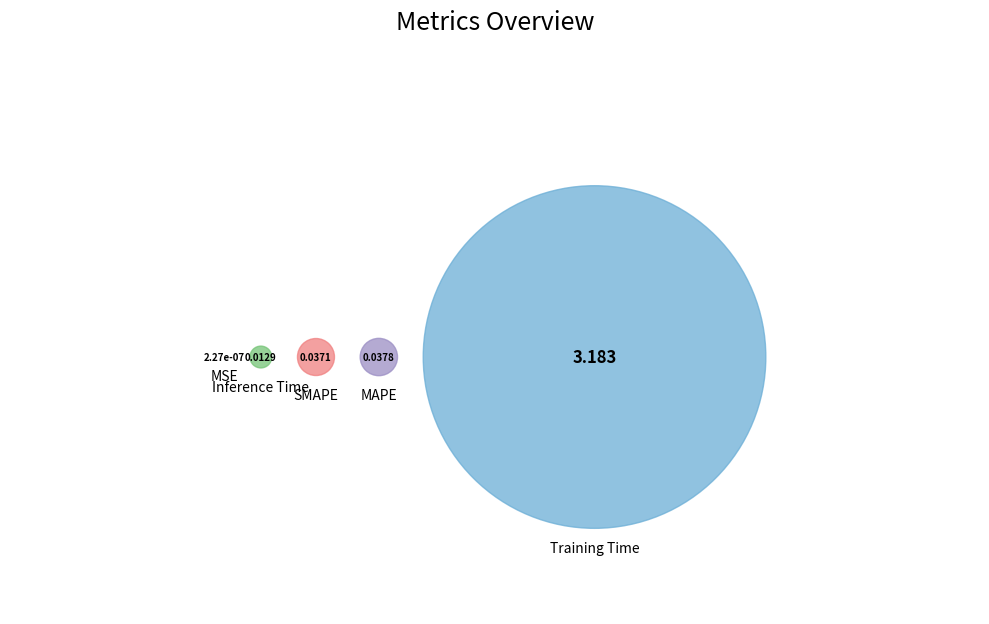

Which slice is the largest?

Training Time